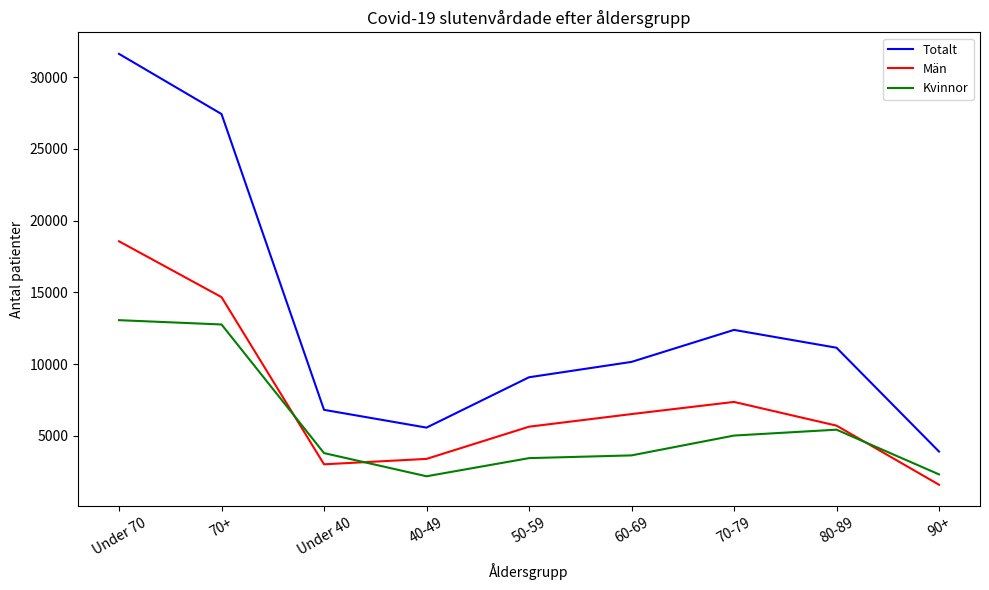

What is the minimum value for Män?

1592